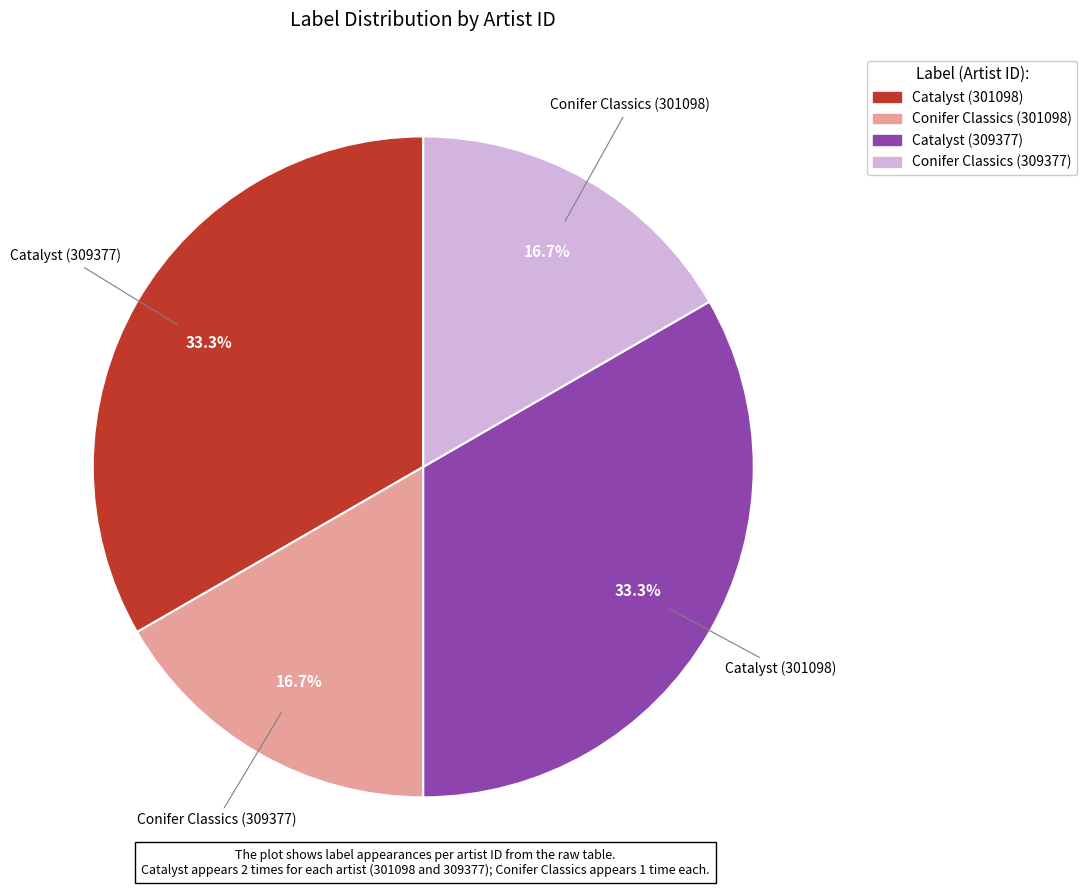

Does any single category account for the majority?

No